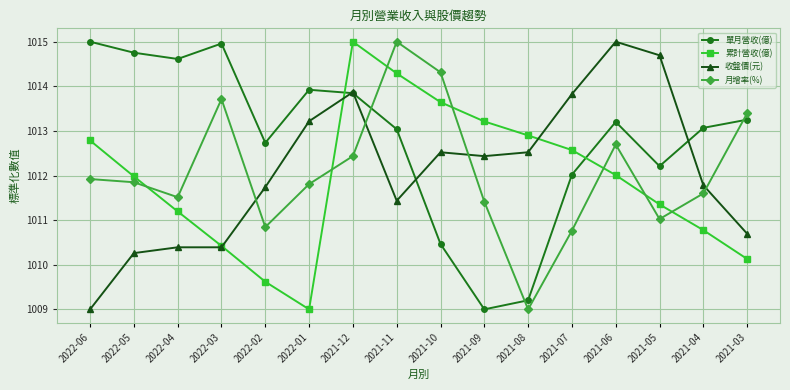

How many data points in 單月營收(億) are above 1013?

10